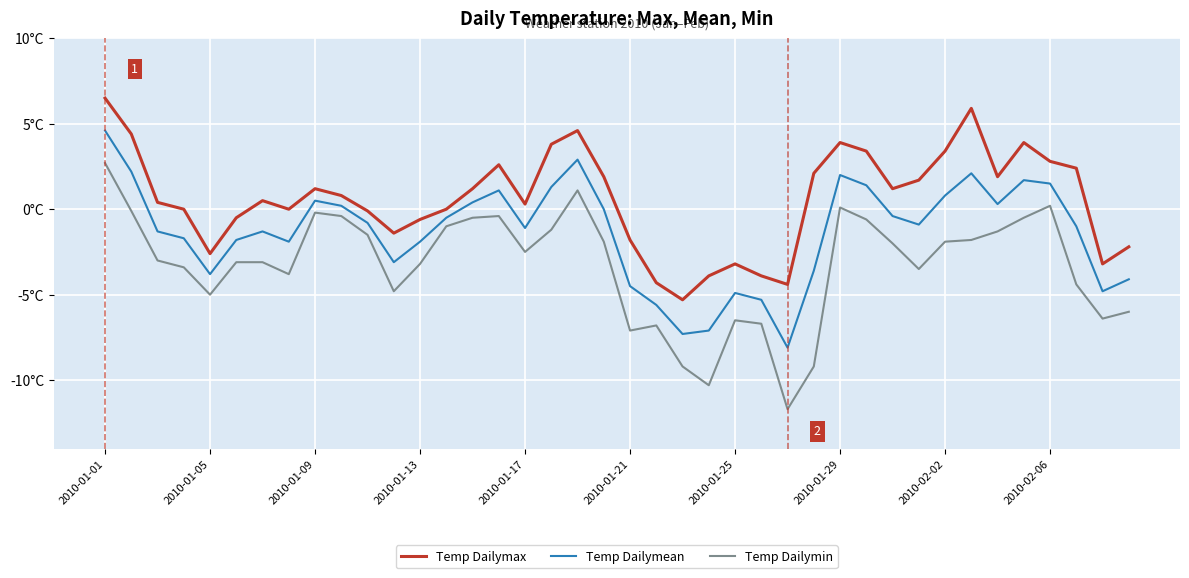

True or false: Temp Dailymax has more than 2 interior local peaks.

True